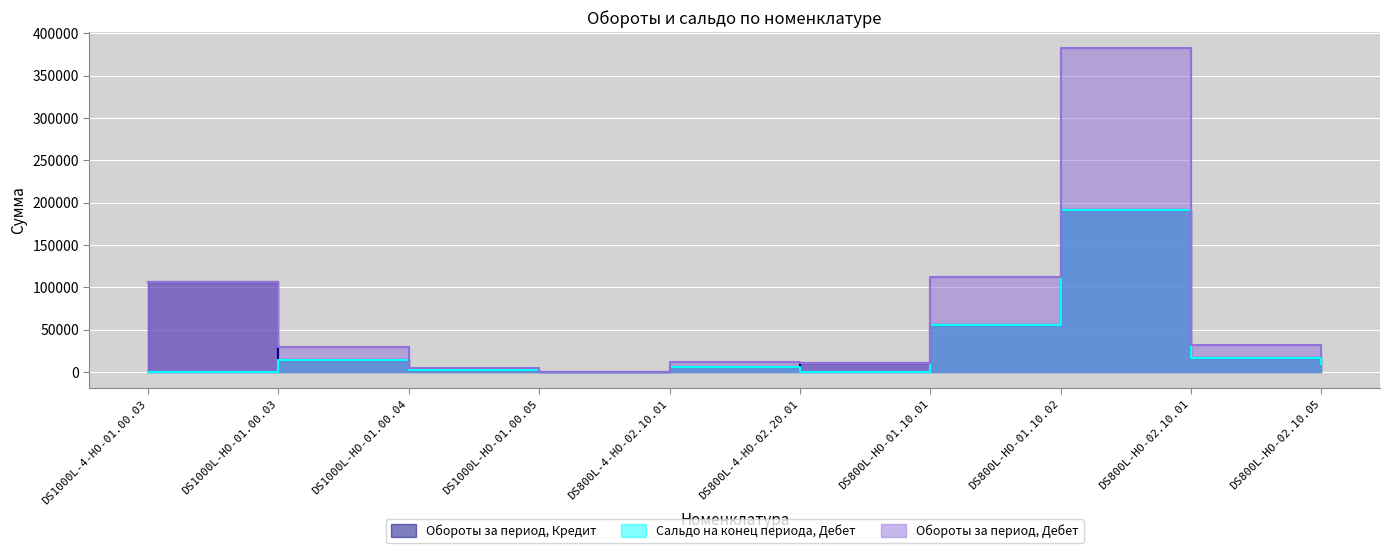

What is the total value across all series at DS1000L-4-HO-01.00.03?

213367.6